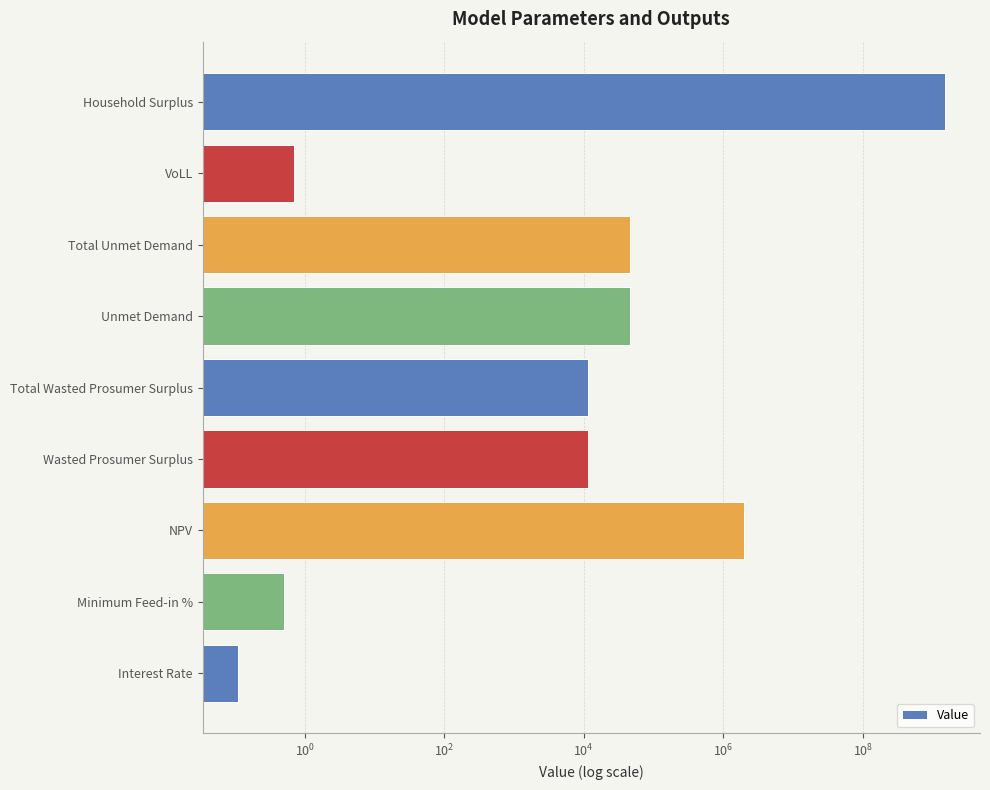

Is it true that the value at Total Wasted Prosumer Surplus is 11368.7?

True